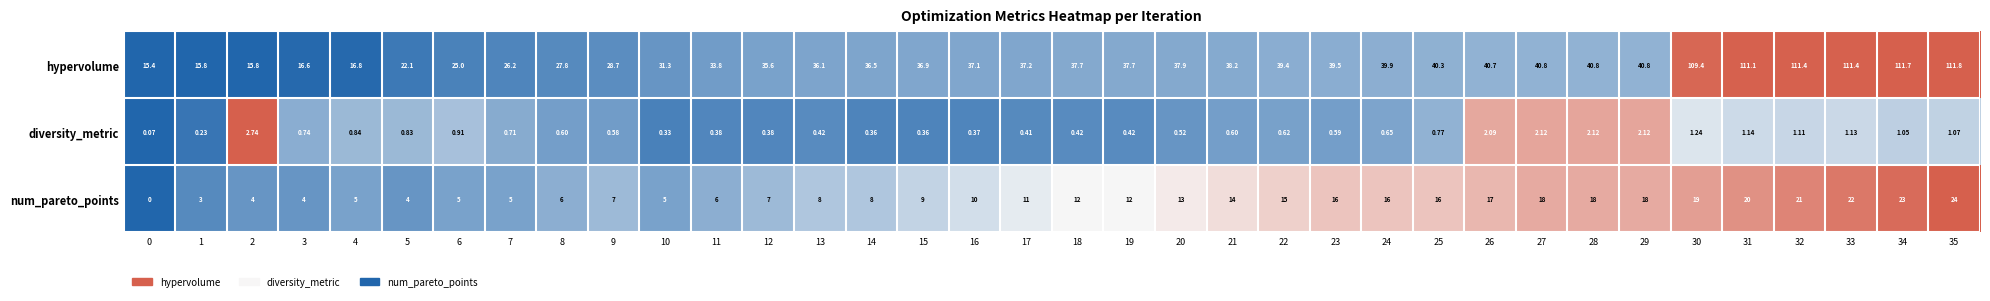

Which series has the largest total across all categories?

hypervolume